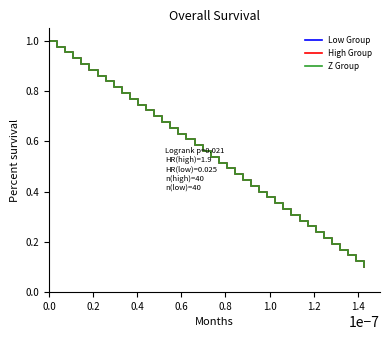

True or false: Low Group has more than 1 points higher than both neighbors.

False